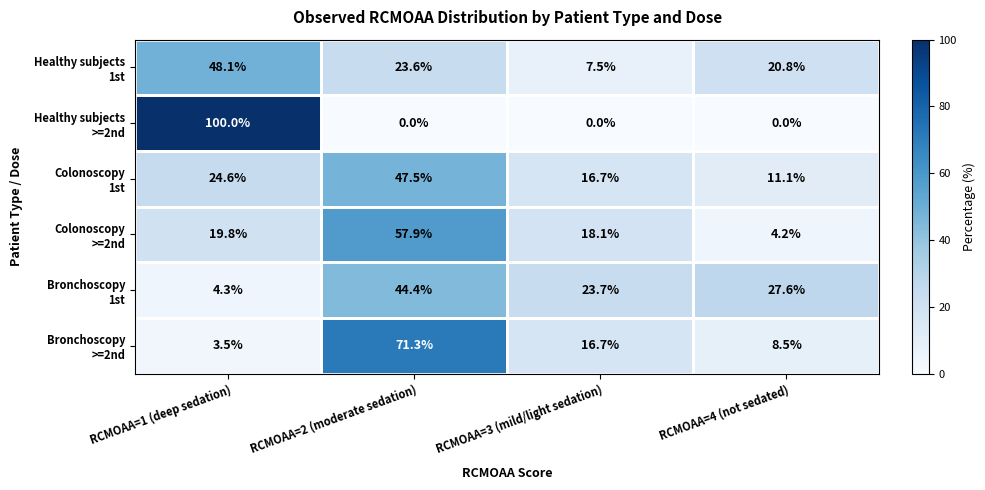

Which label corresponds to the largest value in the chart?

RCMOAA=1 (deep sedation)